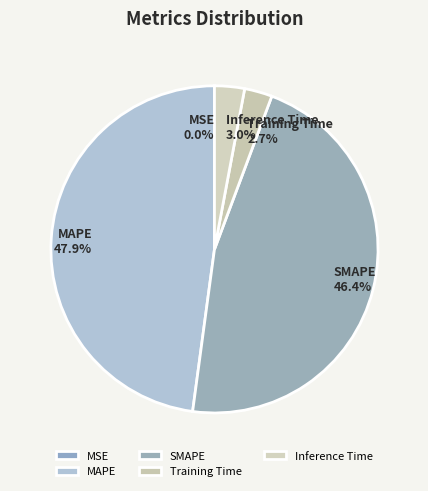

Does any single category account for the majority?

No